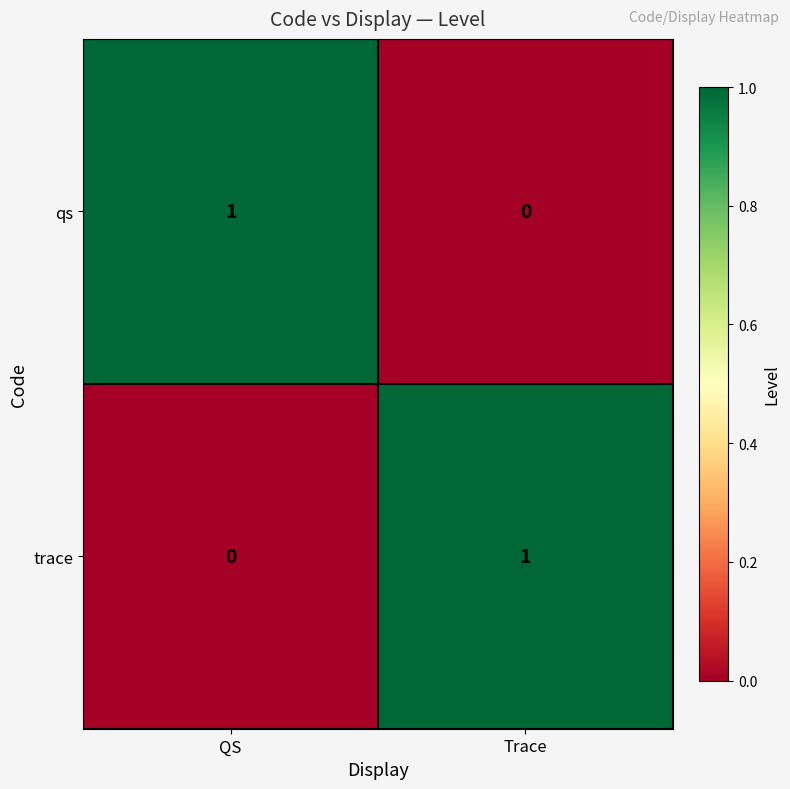

The value of trace at QS is 0. True or false?

True